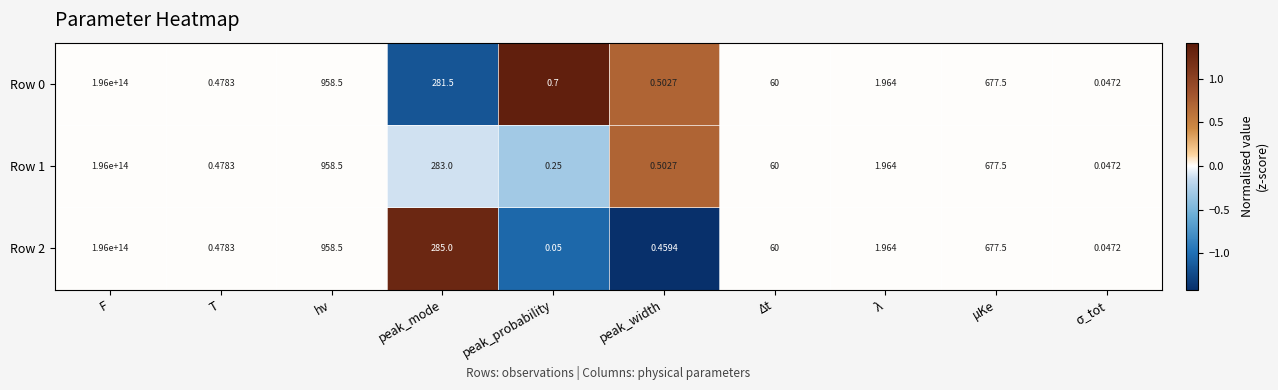

How many series are shown in this chart?

3